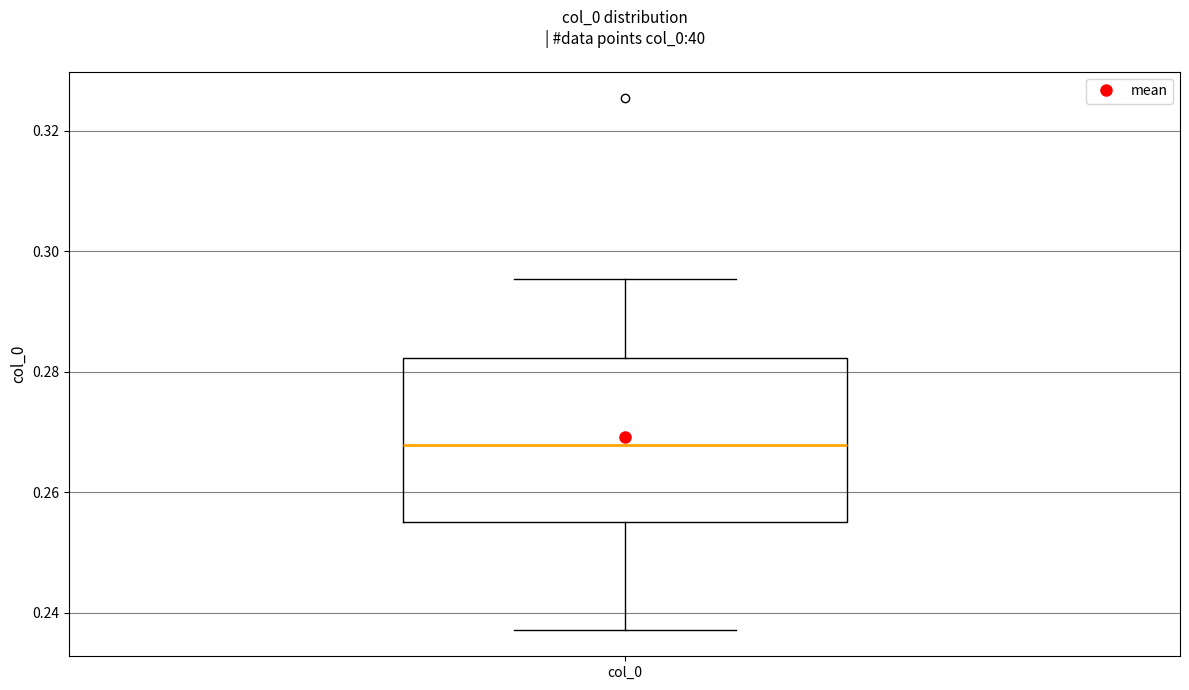

Transcribe this box plot: give where the median line is, the range the box spans, and where the two whiskers end, as read against the y-axis. The values are not printed on the chart, so give them approximately, as read against the axis.

median 0.268, box 0.254 to 0.282, whiskers 0.238 to 0.296